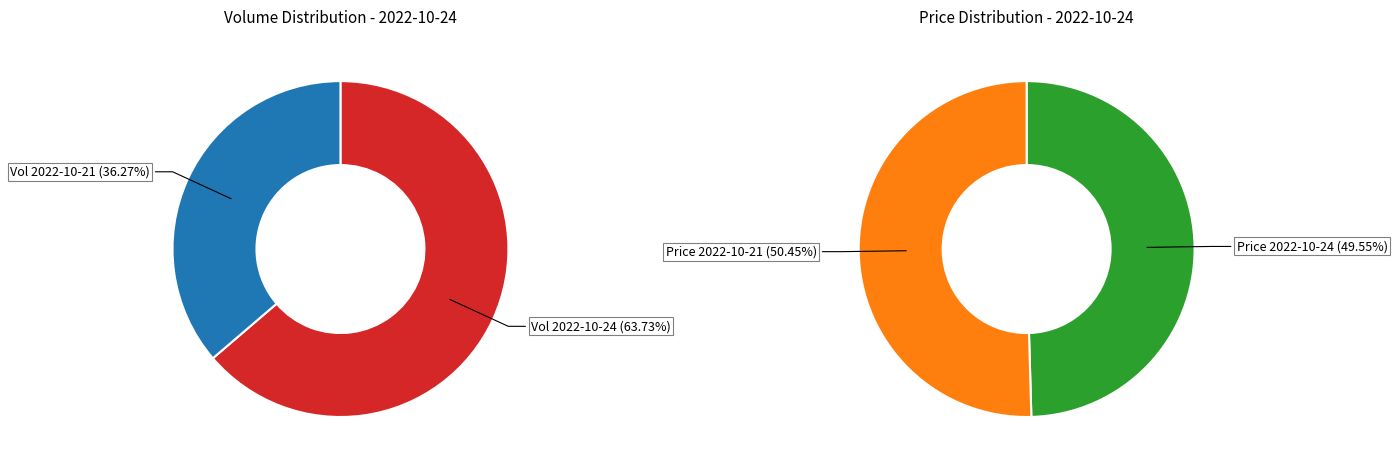

To the nearest percent, what is the combined percentage of 28723 and 16344?

100%